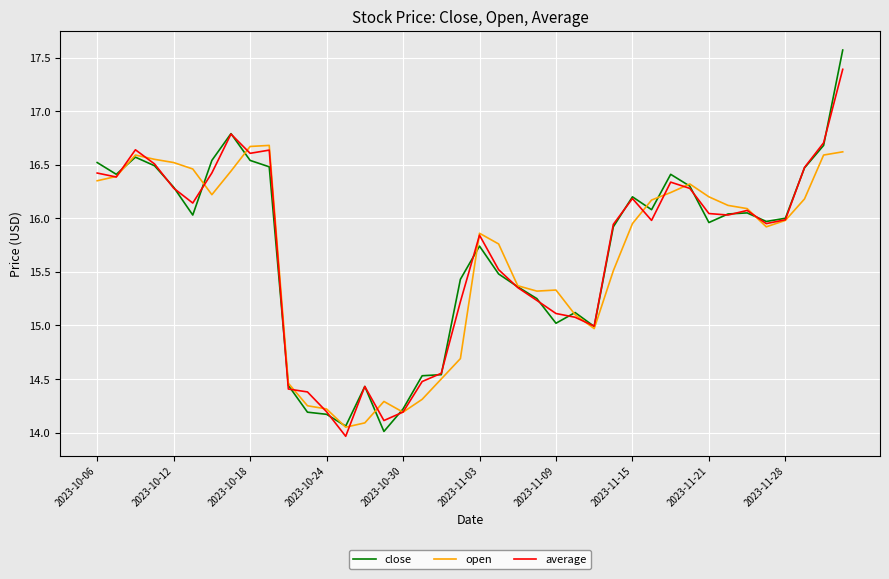

What is the minimum value shown in the chart?

14.0